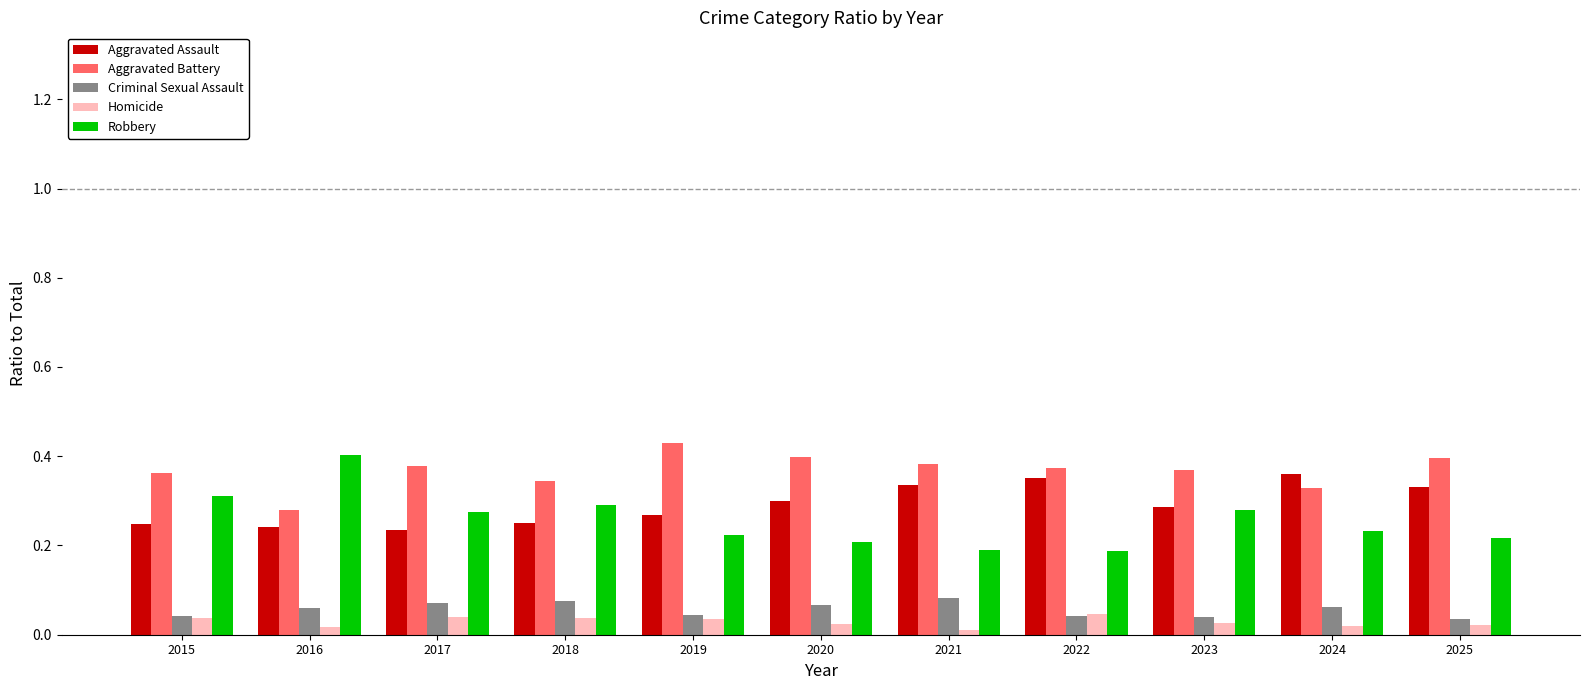

Is the value of Criminal Sexual Assault at 2017 greater than the value of Robbery at 2018?

No